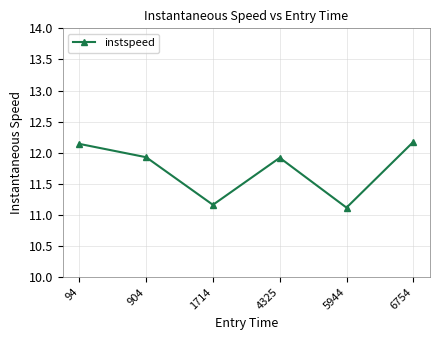

What is the sum of all values?

70.4